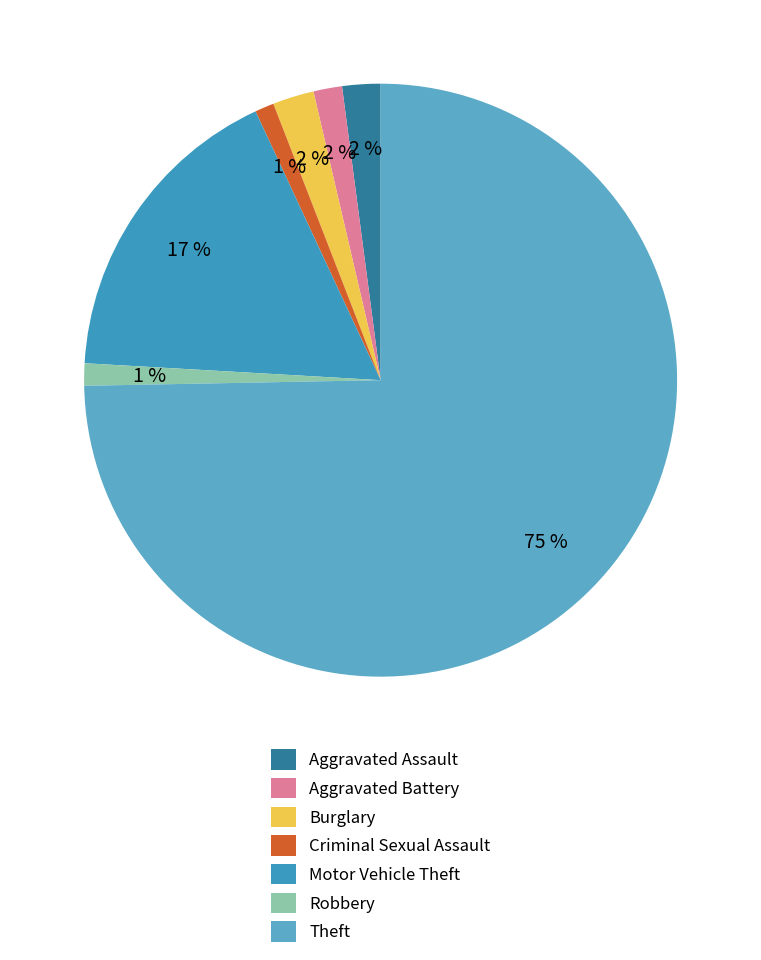

How many slices are in this pie chart?

7